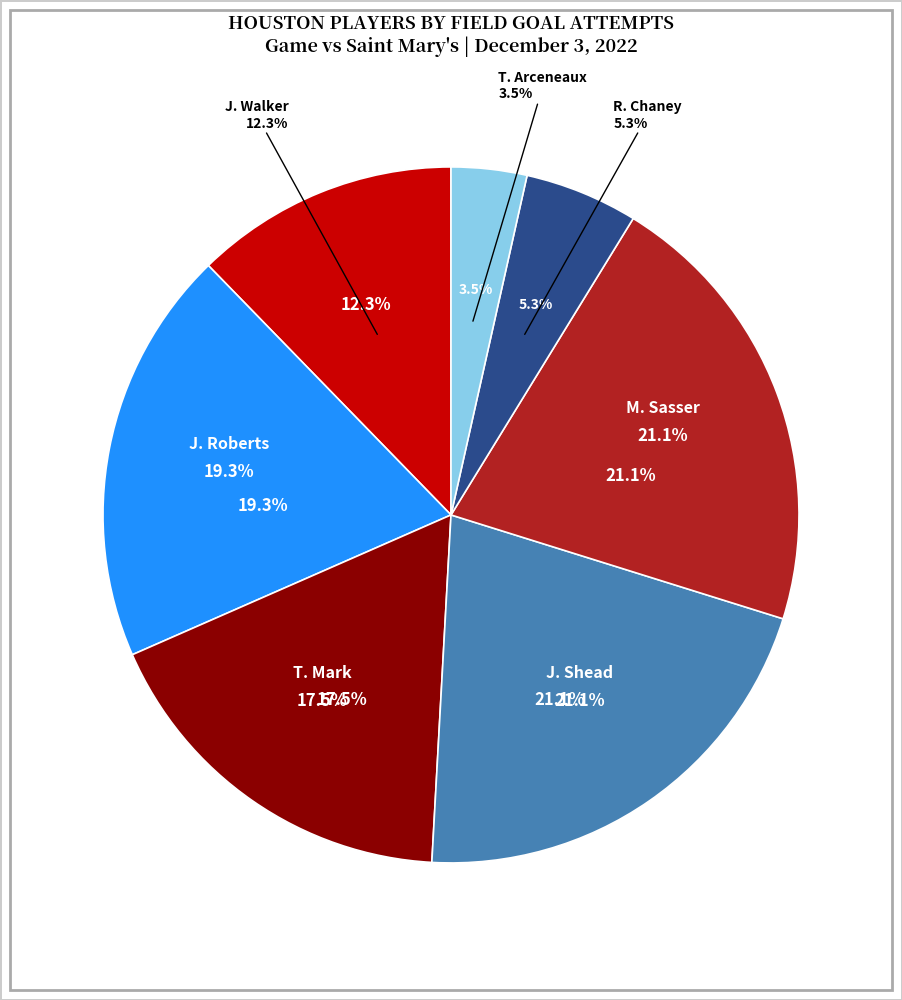

Is the sum of J. Walker and T. Mark greater than half?

No